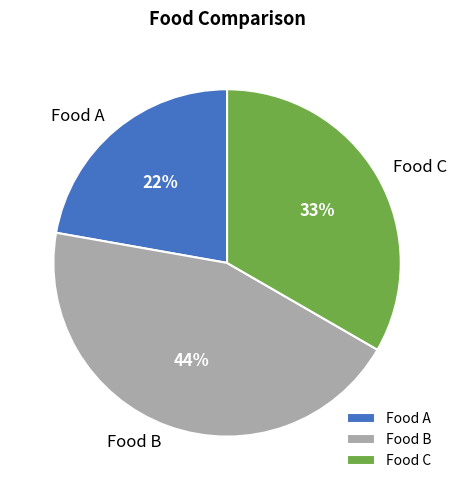

What is the largest slice in the pie chart?

Food B